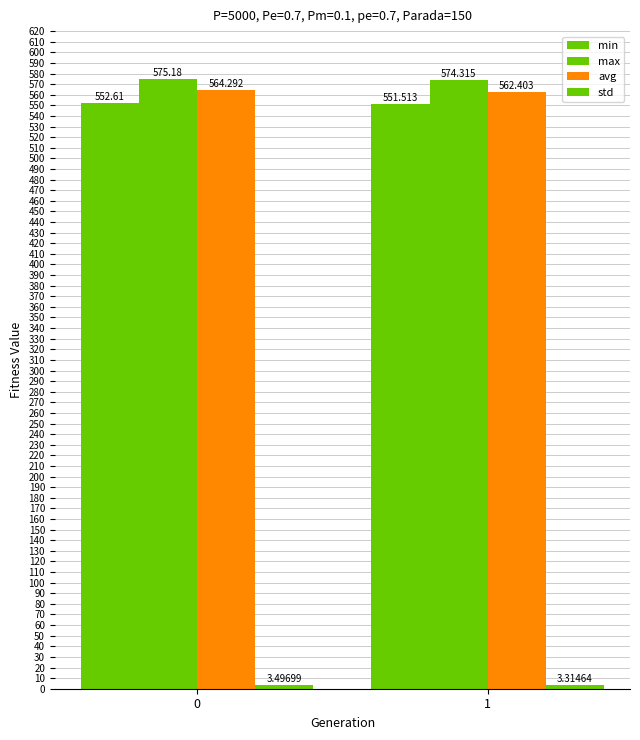

What is the sum of all max values?

1149.5